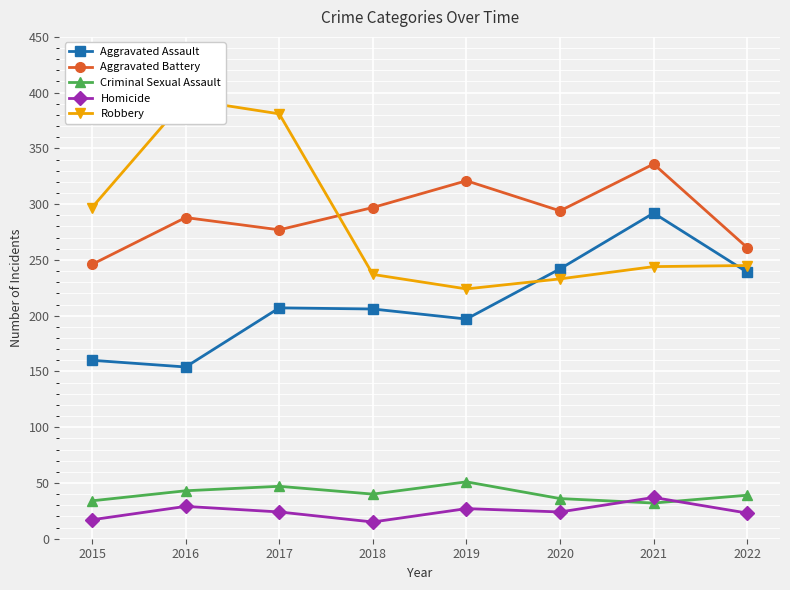

Reading left to right, transcribe all the data shown in this chart.

Aggravated Assault: 160	154	207	206	197	242	292	239
Aggravated Battery: 246	288	277	297	321	294	336	261
Criminal Sexual Assault: 34	43	47	40	51	36	32	39
Homicide: 17	29	24	15	27	24	37	23
Robbery: 297	394	381	237	224	233	244	245